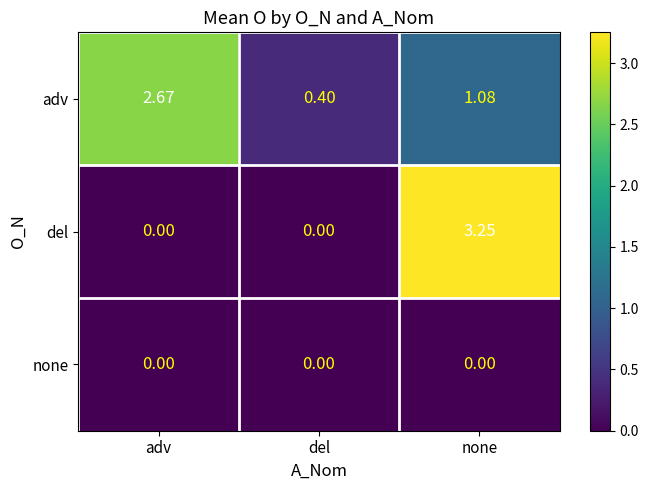

Which label corresponds to the largest value in the chart?

none